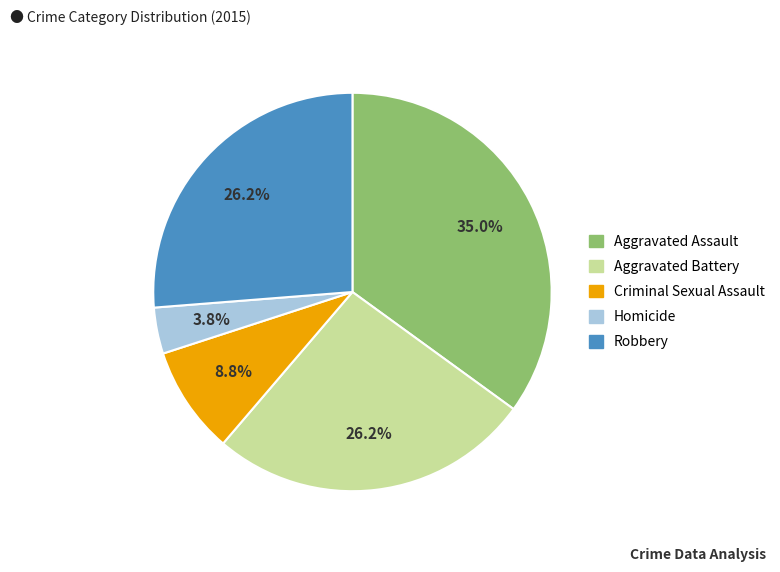

Is there any slice that represents more than half of the pie?

No